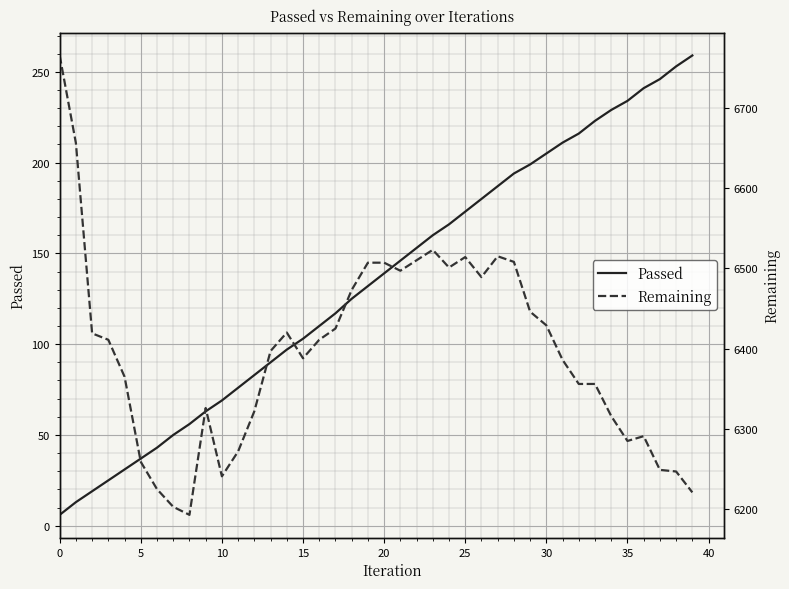

How many data points does each series have?

40